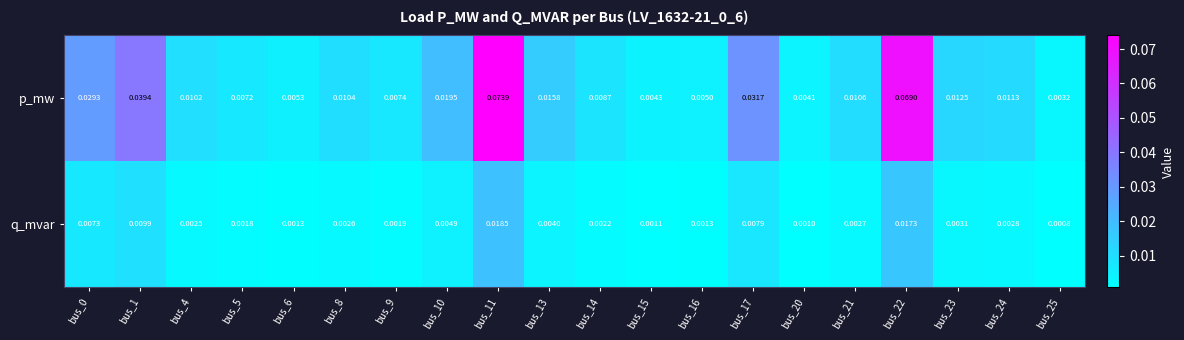

Which series has the widest spread of values?

p_mw